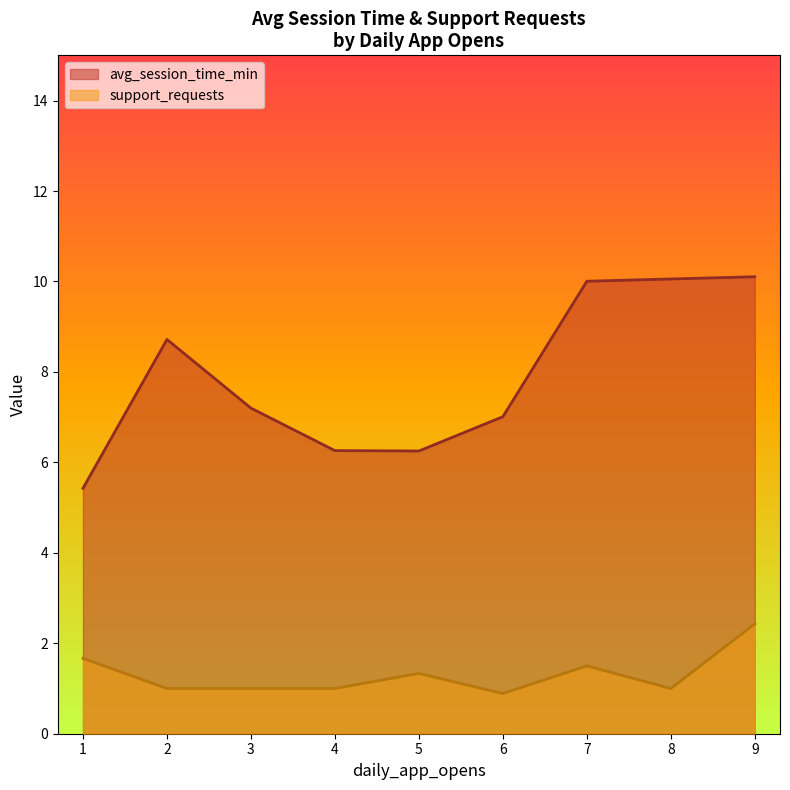

The support_requests series shows 1.5 at 1. True or false?

False